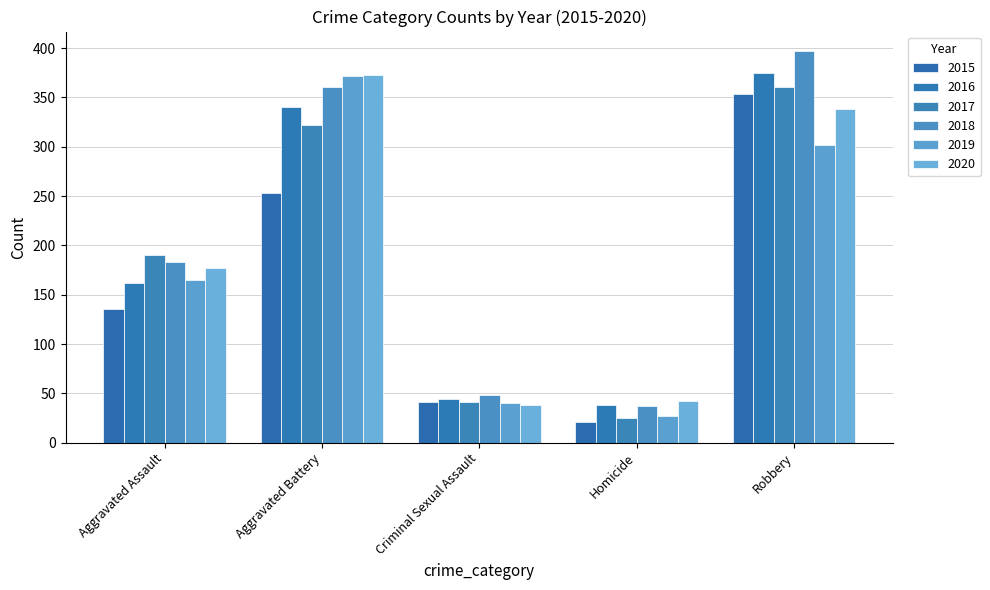

What is the difference between the 2018 values at Aggravated Battery and Robbery?

36